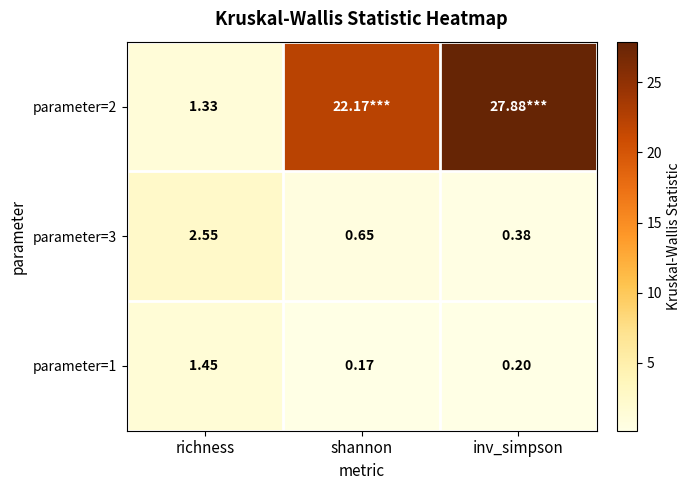

Is the value of parameter=3 at richness greater than the value of parameter=2 at richness?

Yes